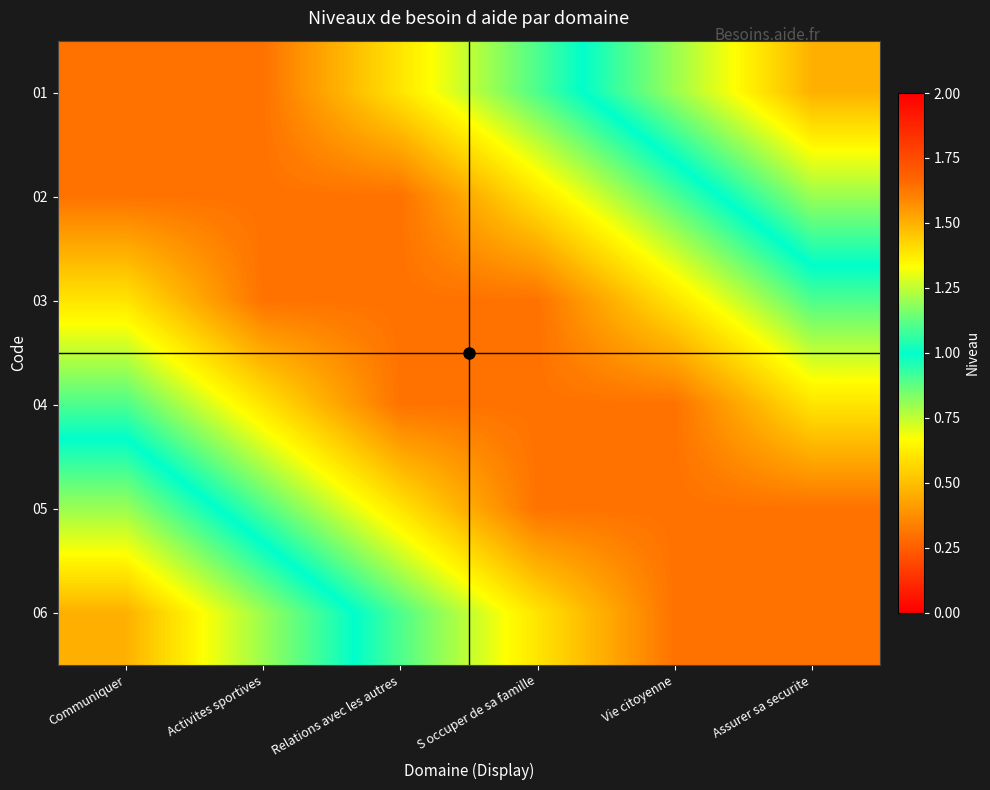

What is the total value across all series at Communiquer?

4.8